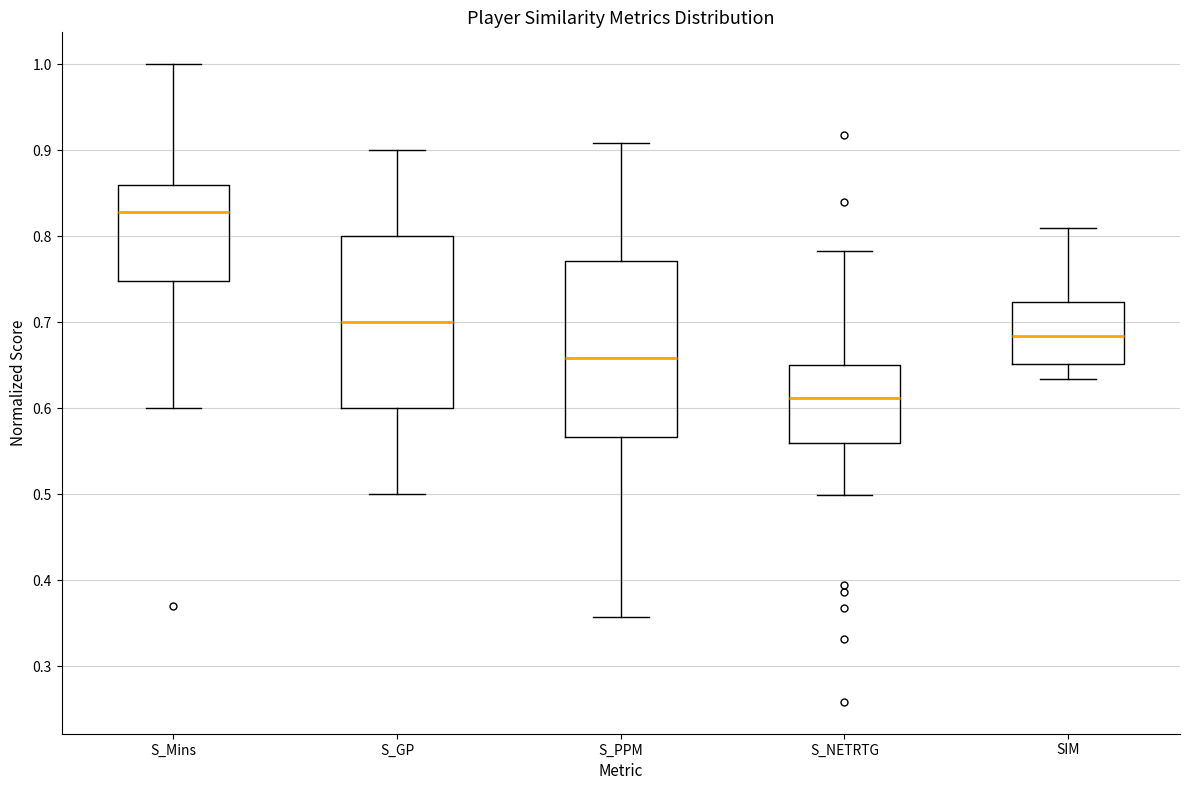

Which box's median line is the lowest?

S_NETRTG